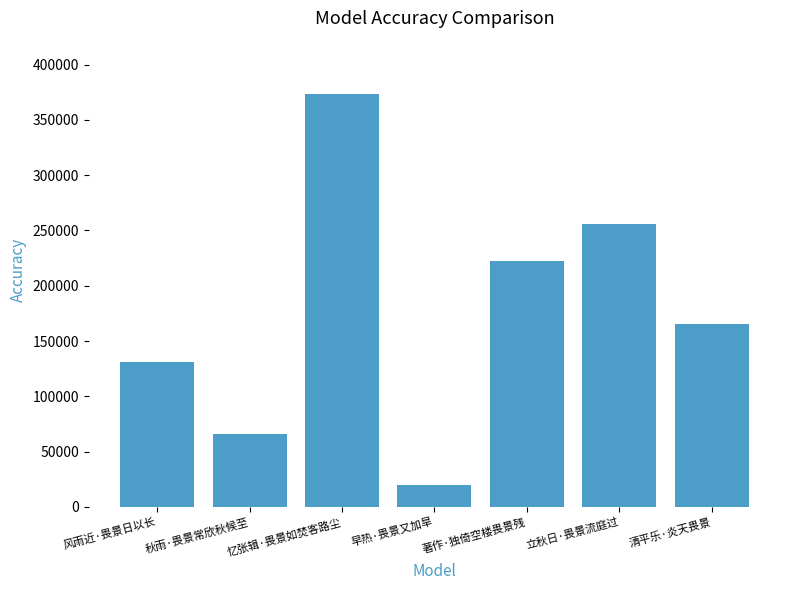

Which label corresponds to the smallest value in the chart?

早热·畏景又加旱